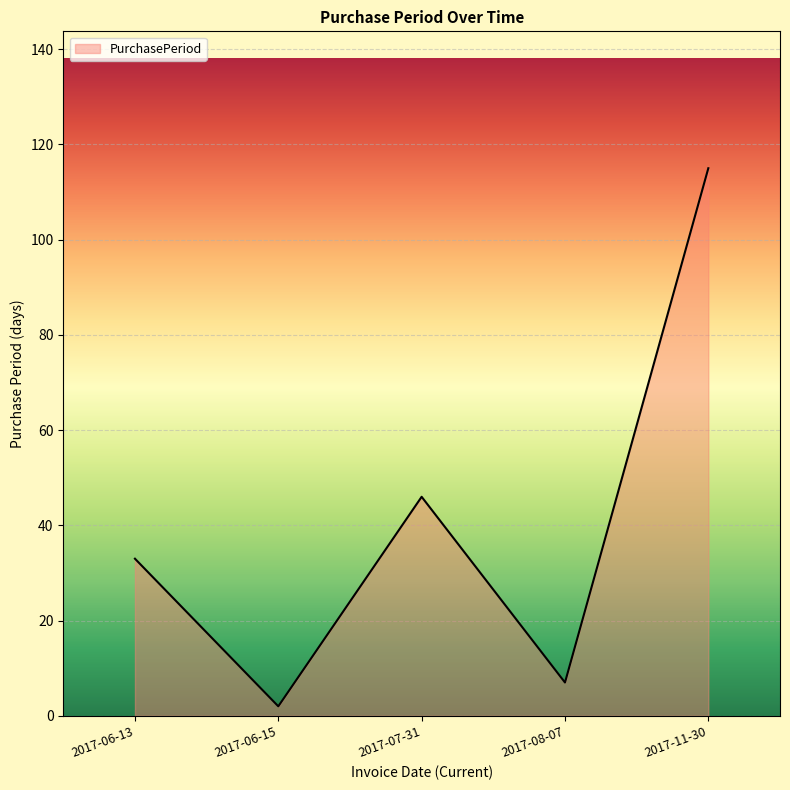

What is the difference between the second highest and minimum values?

44